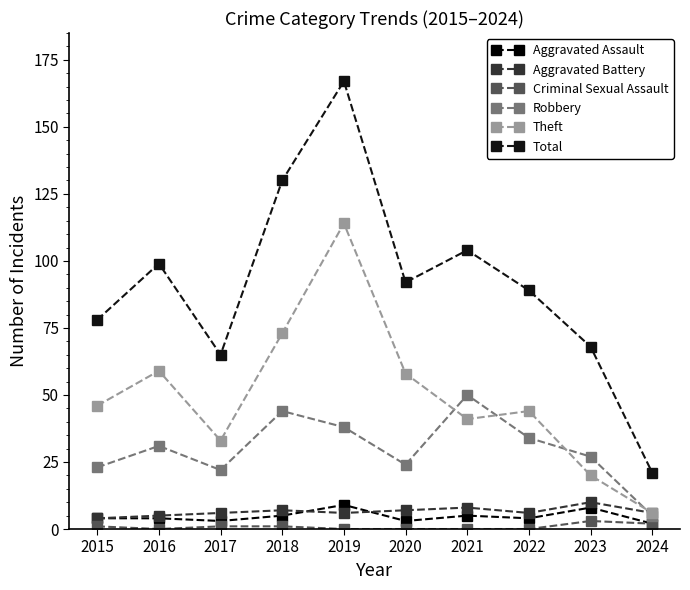

At which label does Criminal Sexual Assault reach its peak?

2023